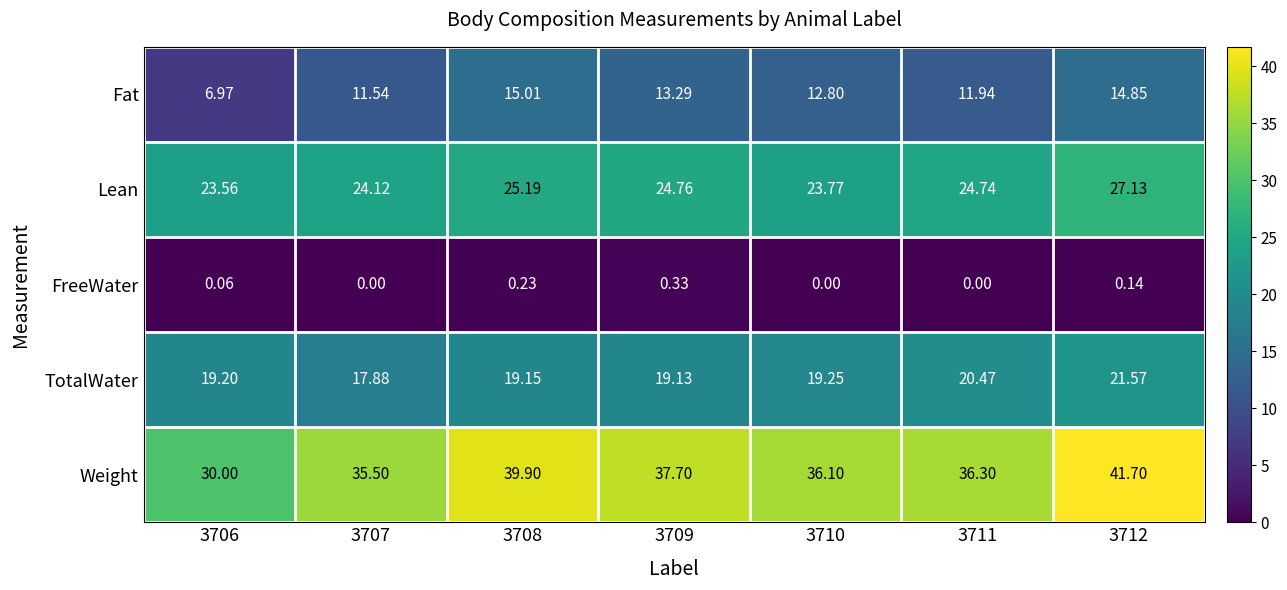

Between 3708 and 3710, which series saw the biggest shift?

Weight